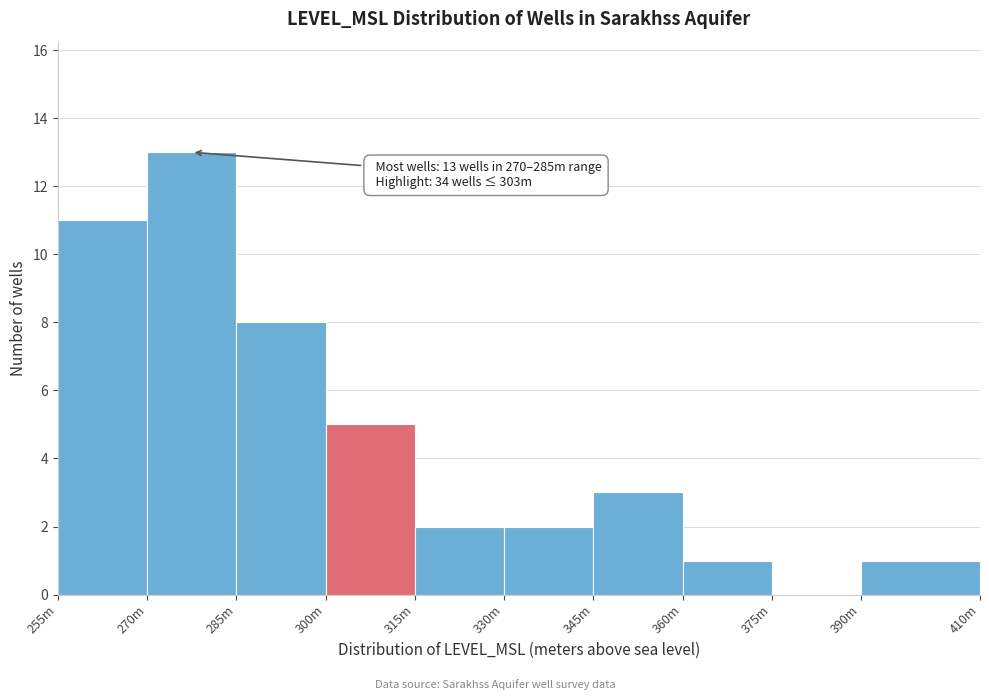

Reading left to right, extract all data points from this chart.

255m=11	270m=13	285m=8	300m=5	315m=2	330m=2	345m=3	360m=1	375m=0	390m=1